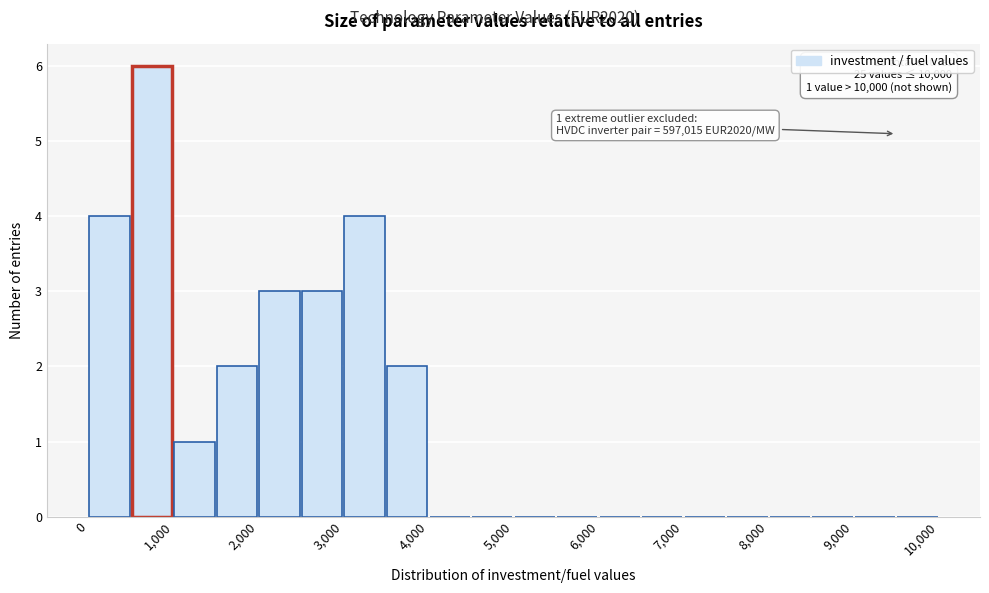

Which range on the x-axis has the tallest bar?

500 to 1000